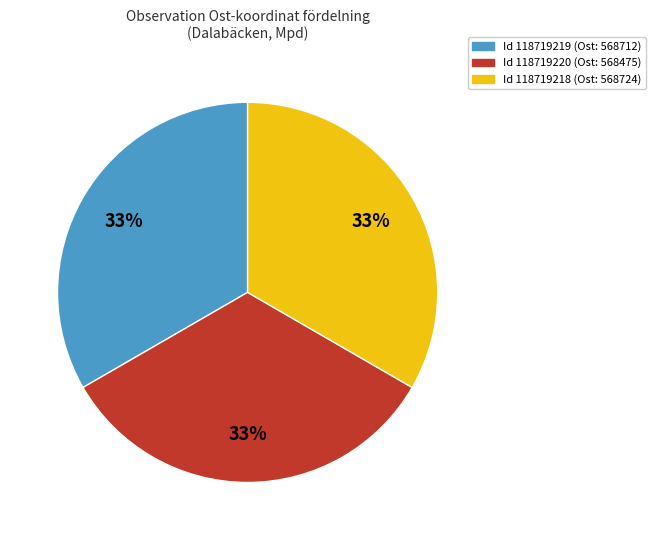

Is there any slice that represents more than half of the pie?

No